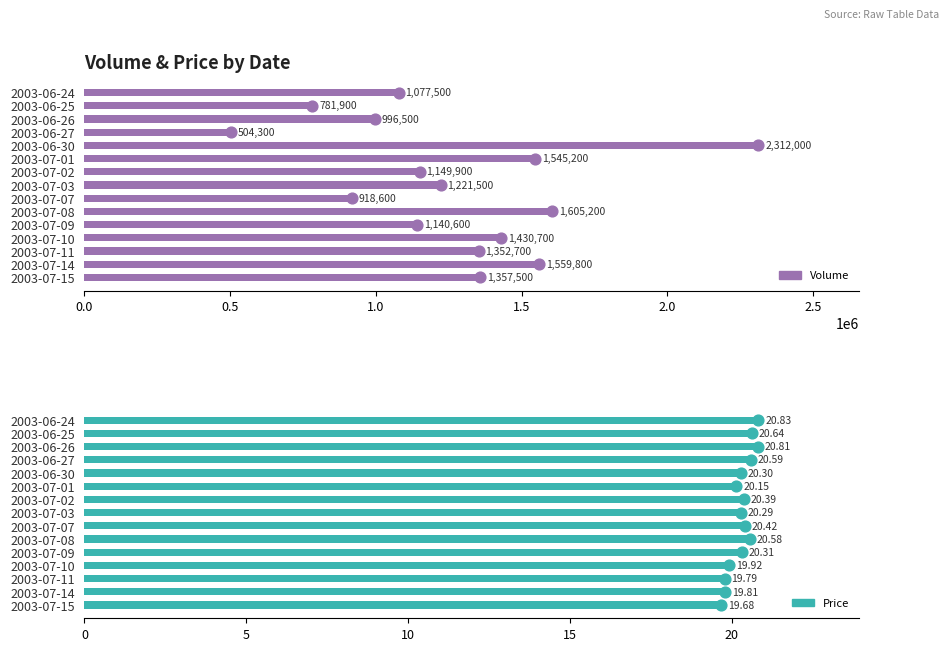

Is the value of Price at 2003-06-26 greater than the value of Volume at 2003-07-03?

No